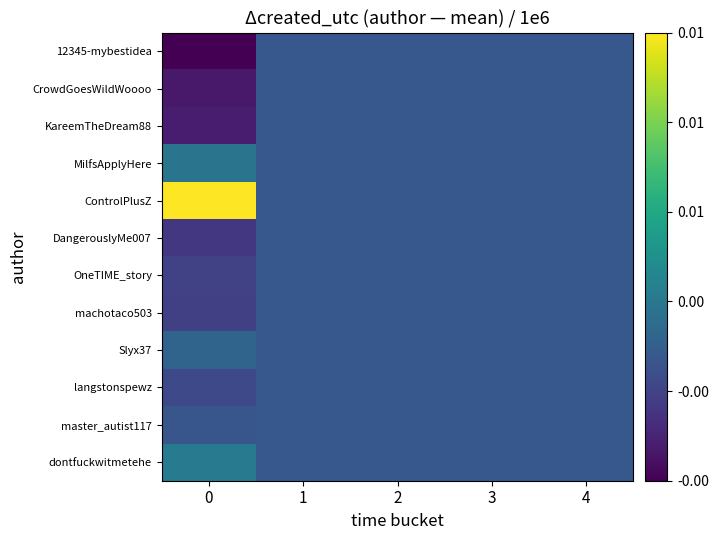

Between 3 and 2, which is larger?

3